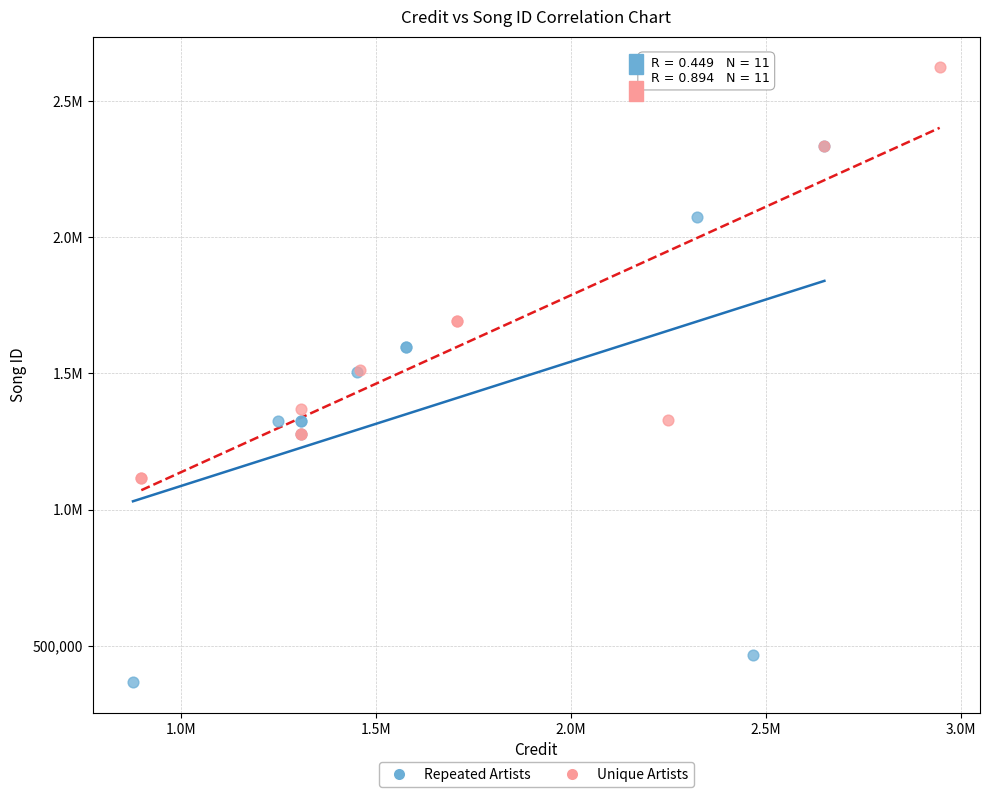

What are all the series names shown in the legend?

Repeated Artists, Unique Artists